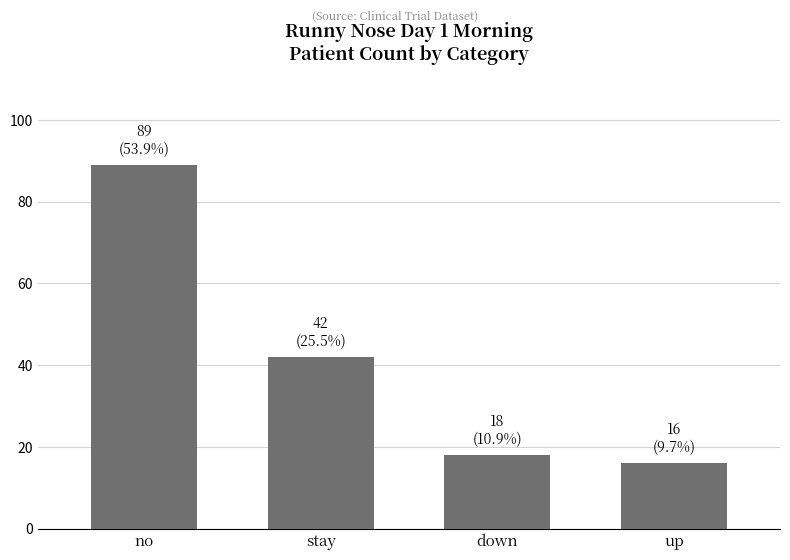

What is the difference between the values at stay and up?

26